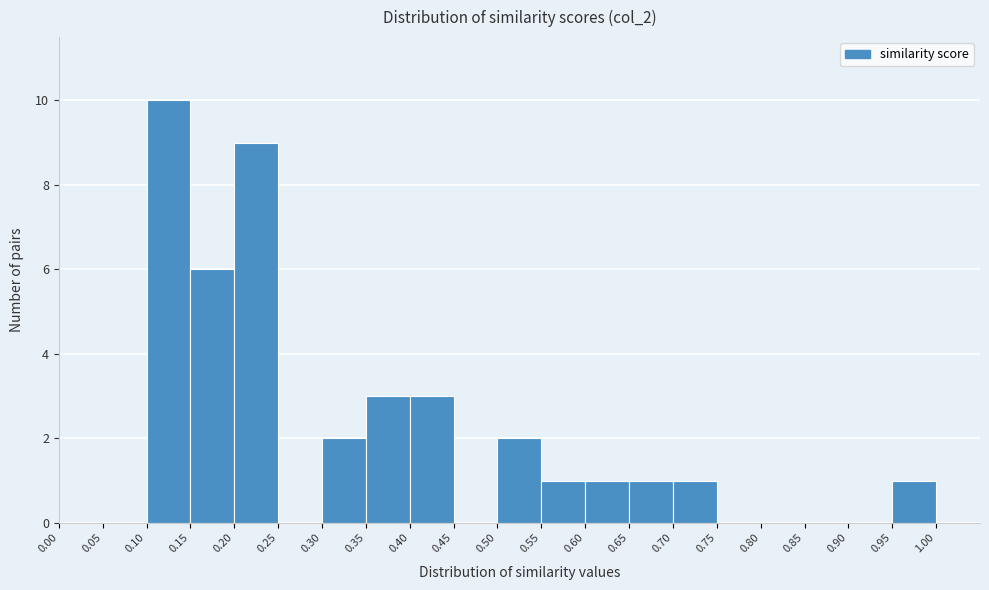

How tall is the bar that spans 0.10 to 0.15 on the x-axis? The values are not printed on the chart, so give them approximately, as read against the axis.

10